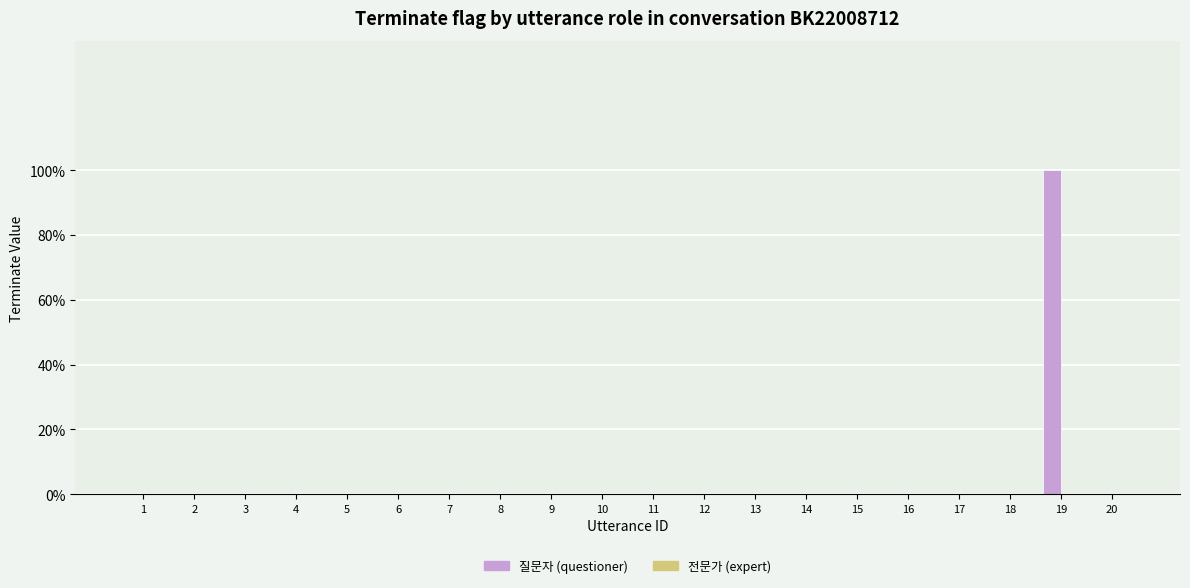

What is the greatest value displayed?

1